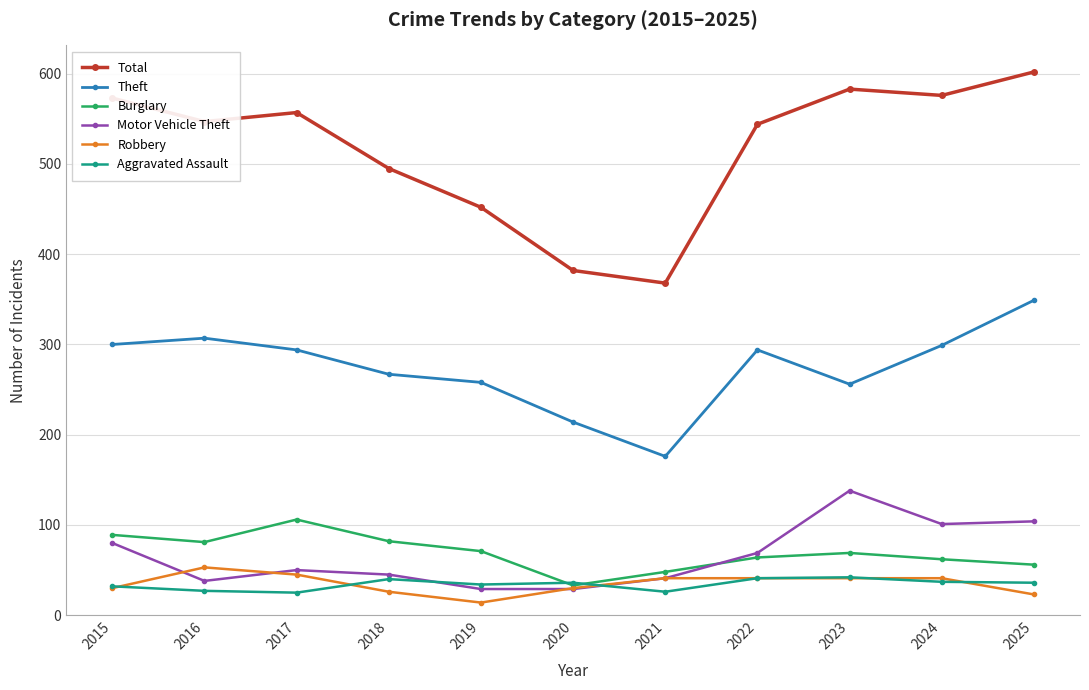

How many series are shown in this chart?

6